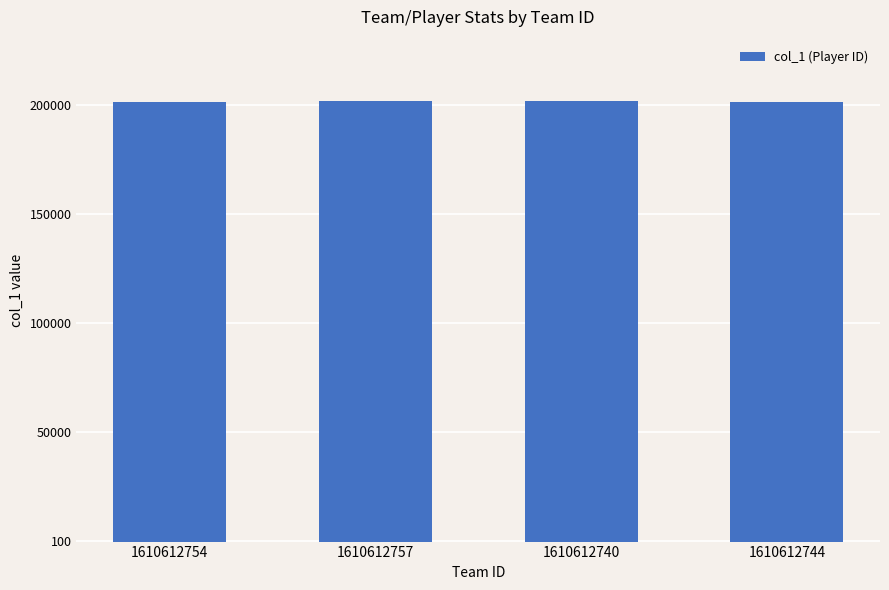

What is the approximate value at 1610612740, to the nearest 100?

202000